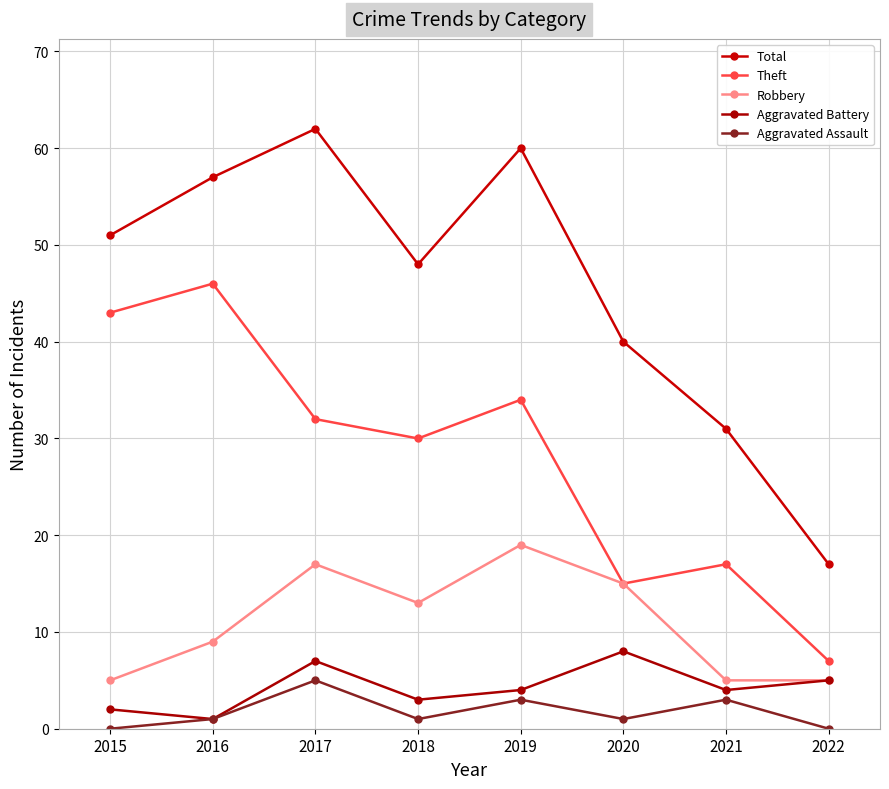

Which series has the largest range (max minus min)?

Total